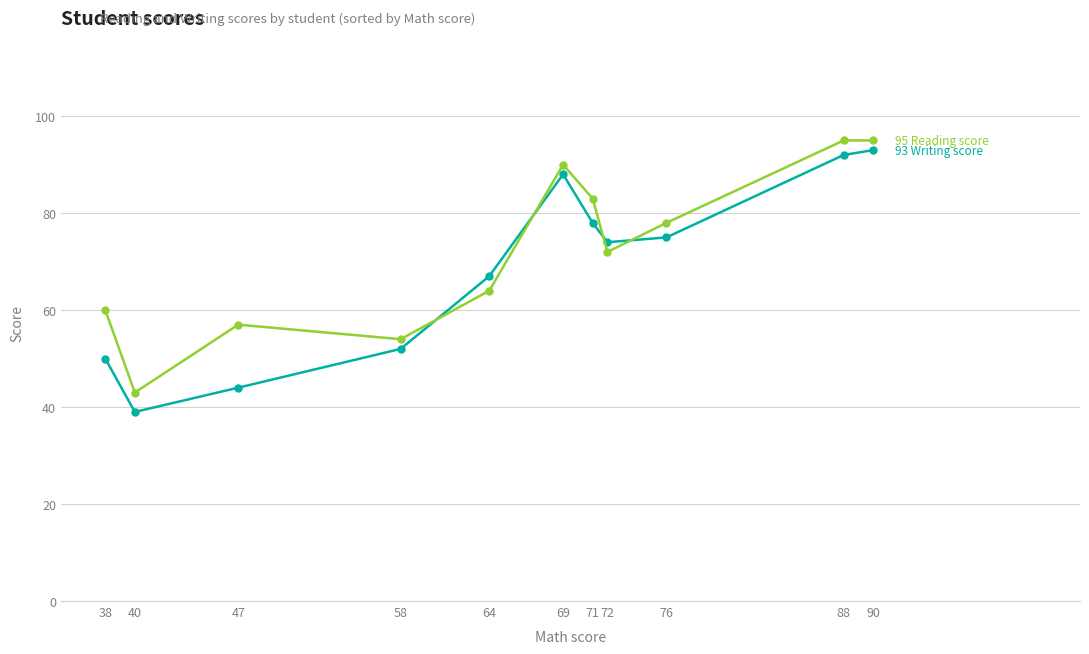

What is the total value across all series at 76?

153